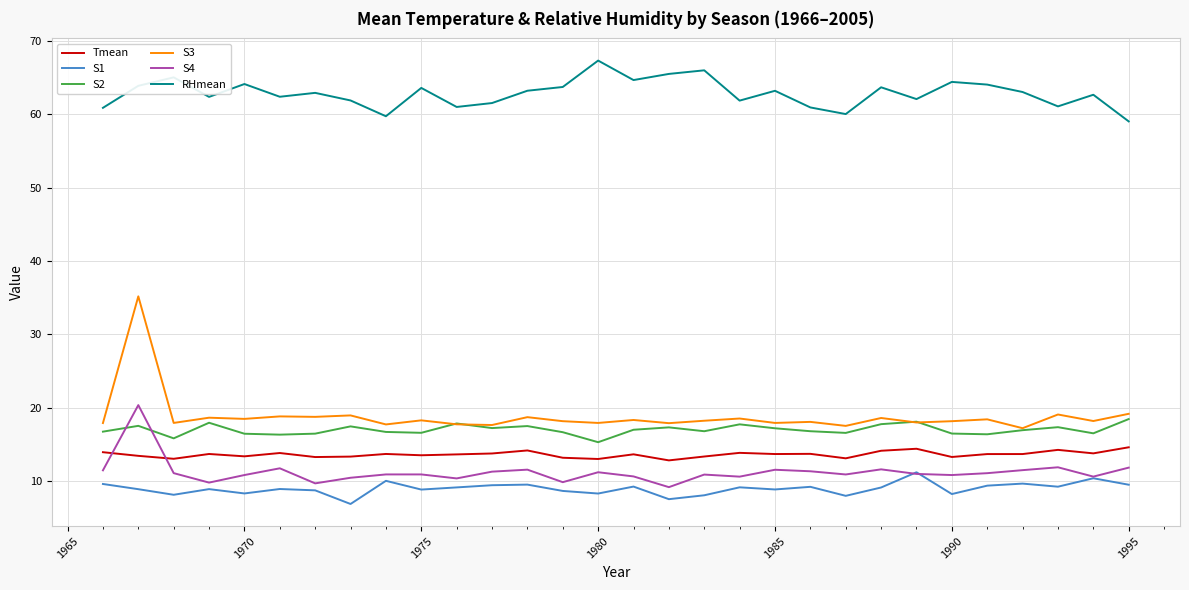

What are all the series names shown in the legend?

Tmean, S1, S2, S3, S4, RHmean